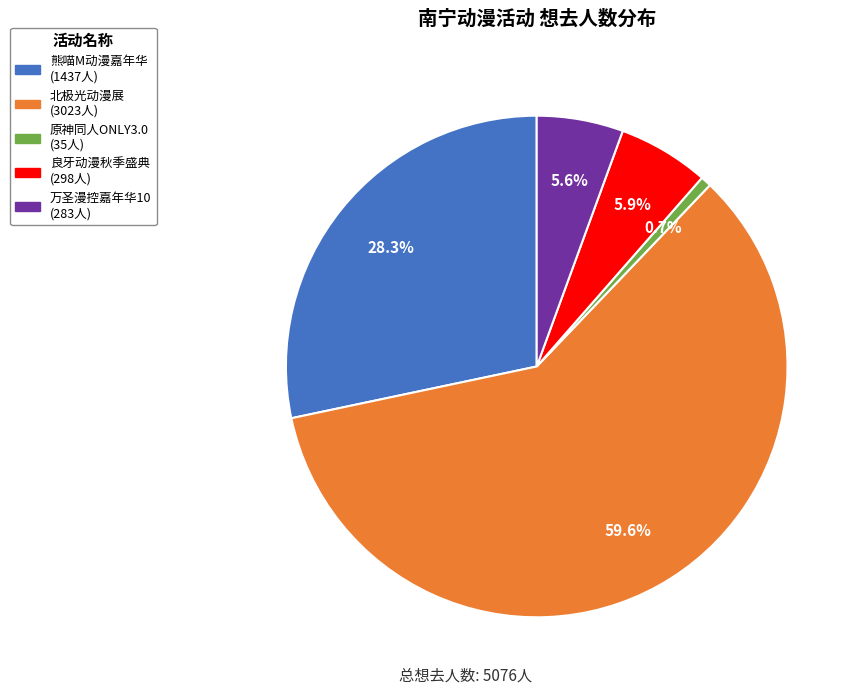

Does any single category account for the majority?

Yes